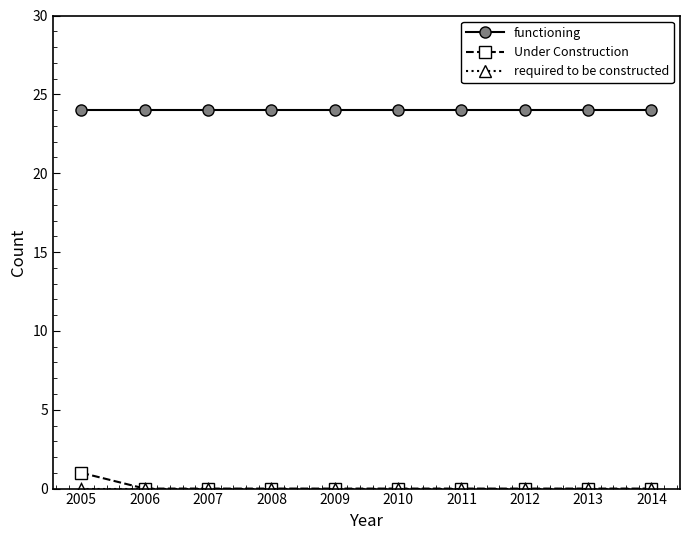

Does the chart display data point markers on the line(s)?

Yes